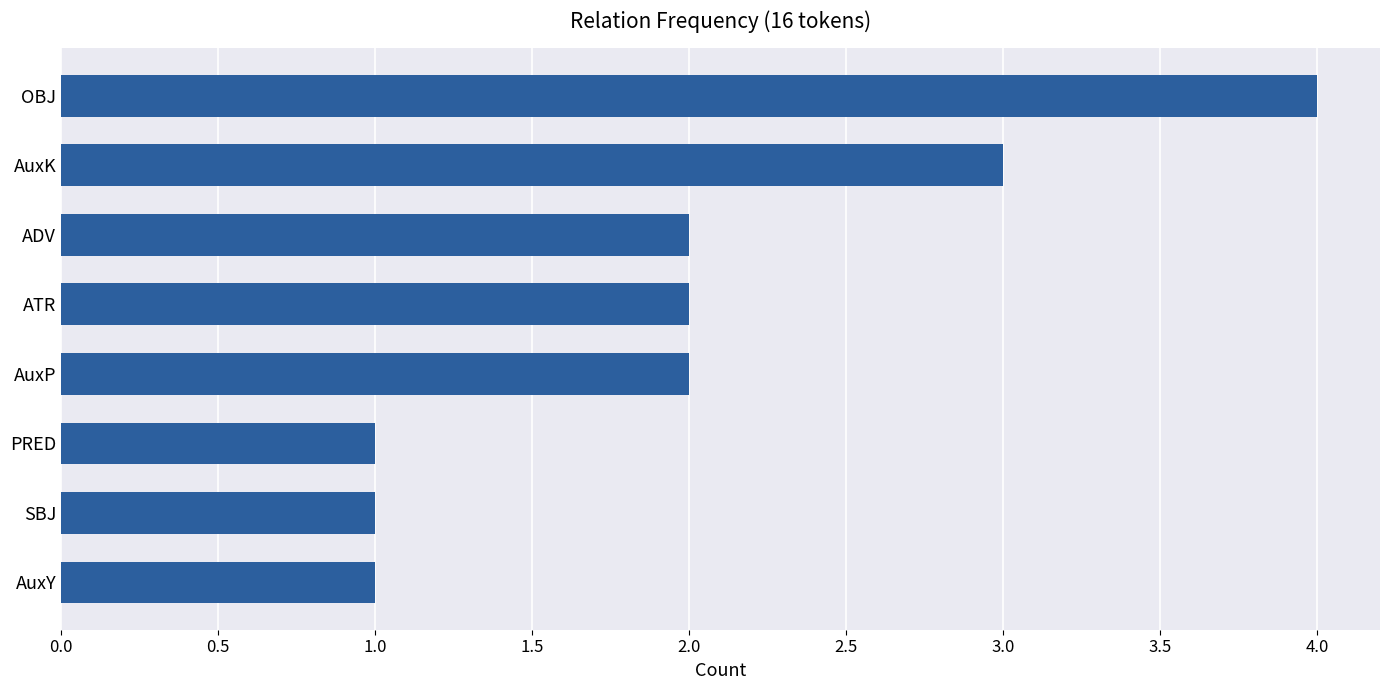

Is it true that the value at AuxK is 3?

True